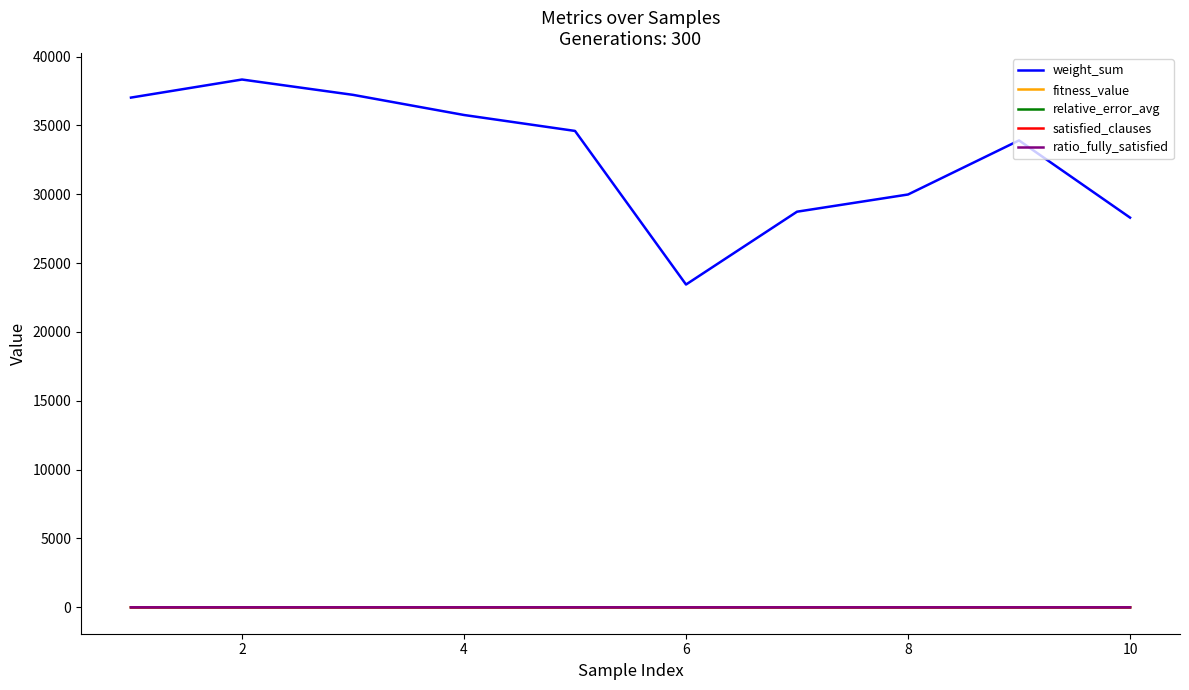

True or false: fitness_value and weight_sum cross at least once.

False